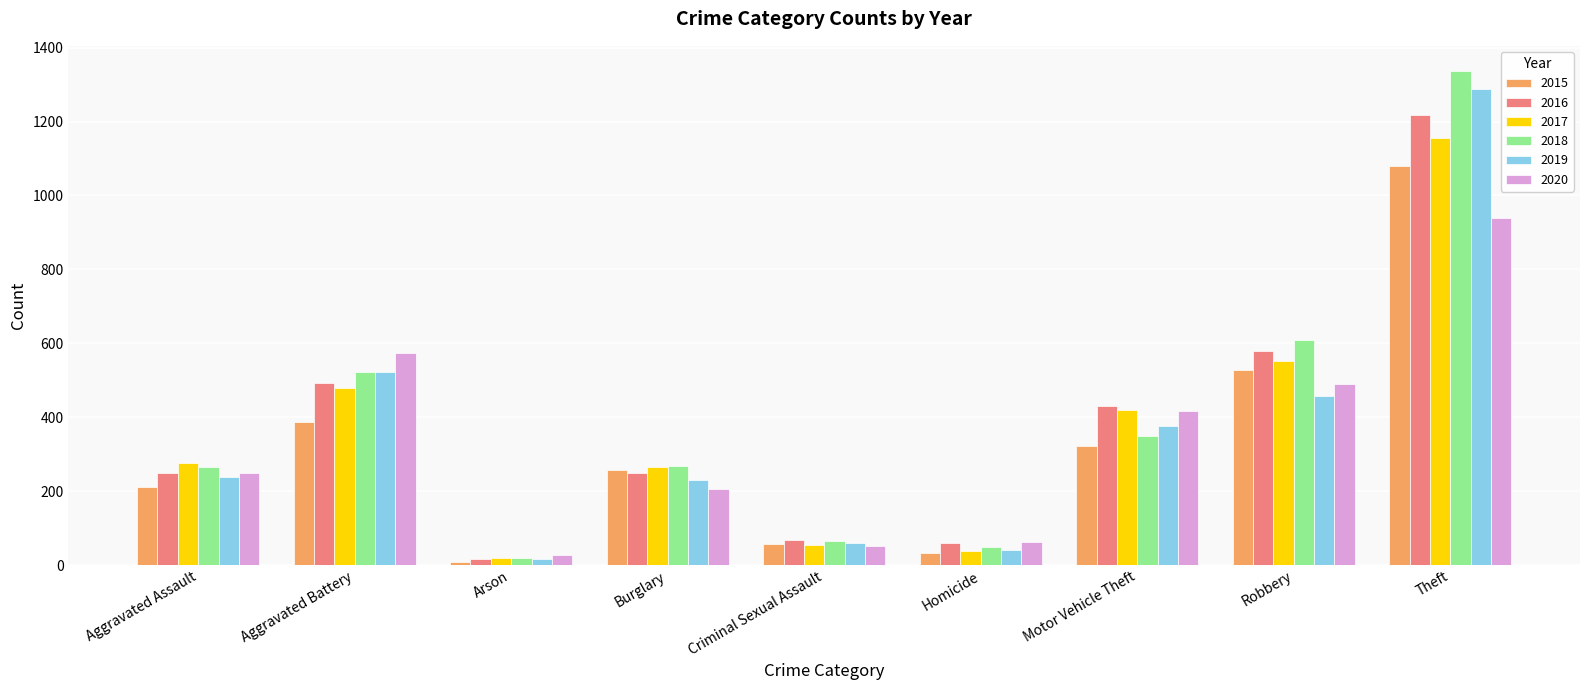

The 2019 series shows 414 at Aggravated Assault. True or false?

False